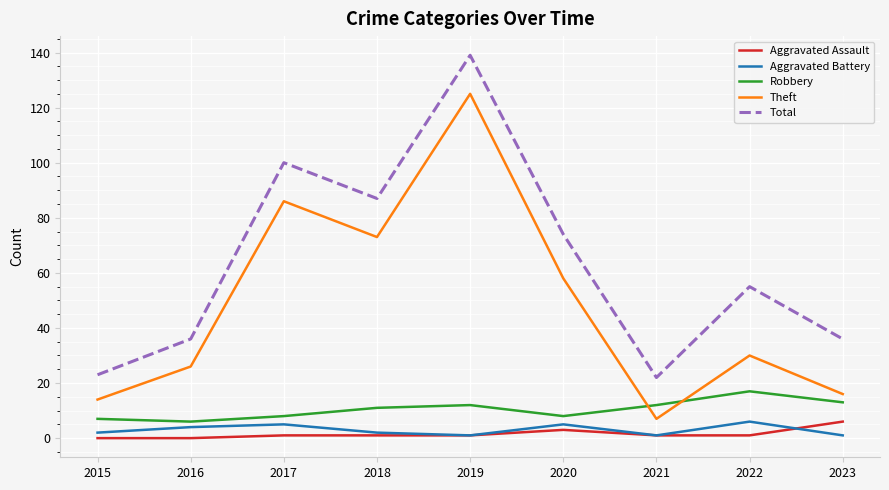

What is the difference between the second highest and minimum values in the Robbery series?

7